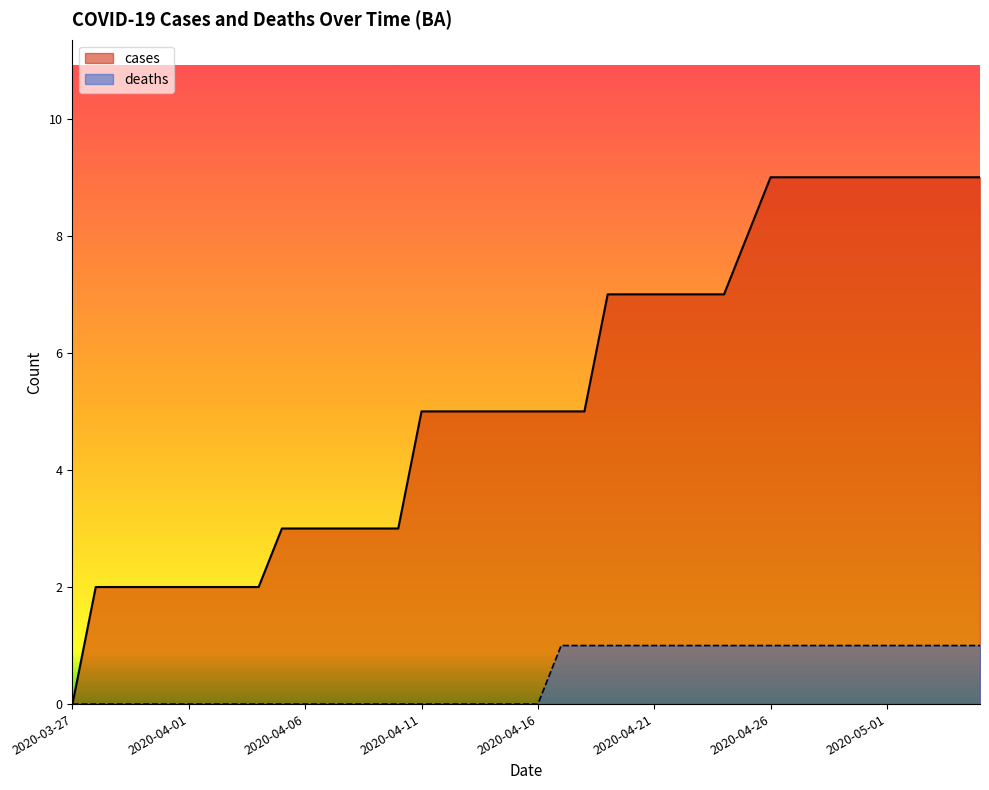

Reading left to right, list all the values displayed in this chart.

cases: 0	2	2	2	2	2	2	2	2	3	3	3	3	3	3	5	5	5	5	5	5	5	5	7	7	7	7	7	7	8	9	9	9	9	9	9	9	9	9	9
deaths: 0	0	0	0	0	0	0	0	0	0	0	0	0	0	0	0	0	0	0	0	0	1	1	1	1	1	1	1	1	1	1	1	1	1	1	1	1	1	1	1